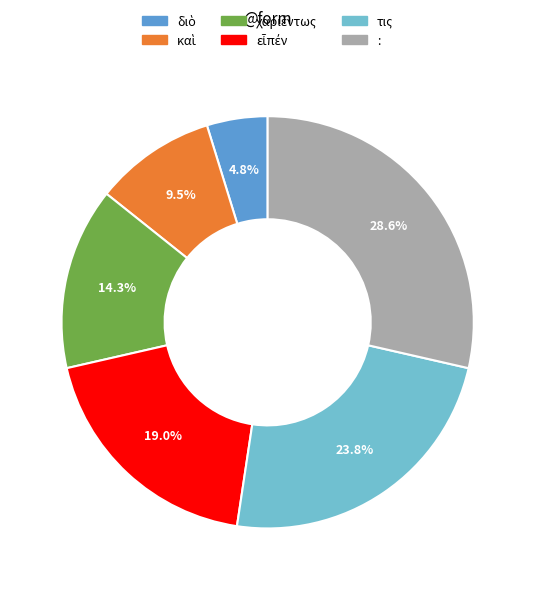

Is there any slice that represents more than half of the pie?

No